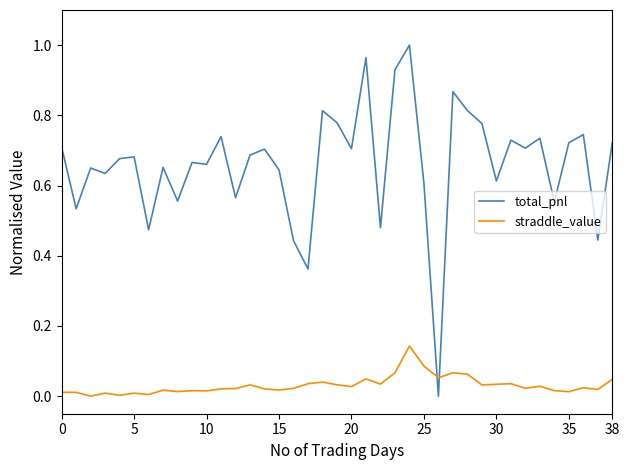

What is the sum of all total_pnl values?

25.7